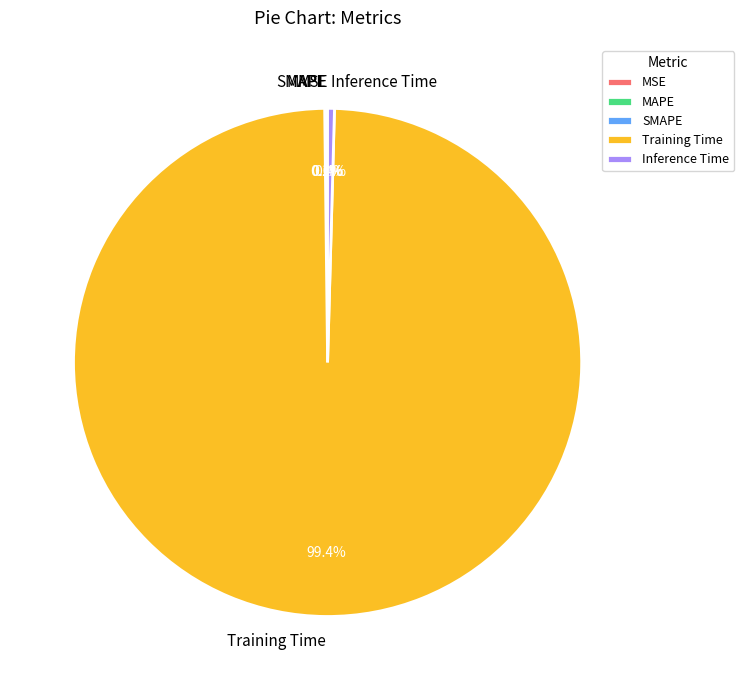

Does Training Time represent more than half of the total?

Yes